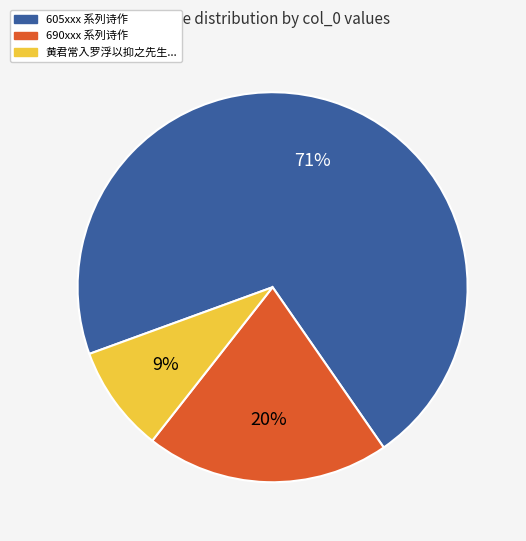

To the nearest percent, what is the average slice percentage?

33%